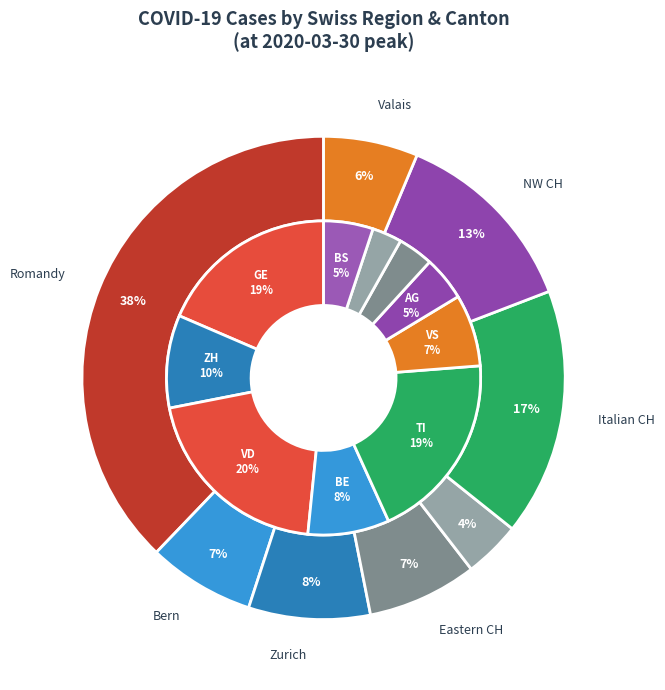

Is it true that 18 is 1% of the pie?

True